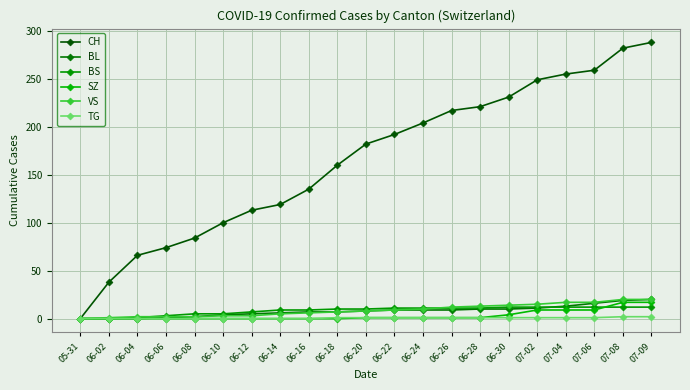

List the series in order of their peak value, highest first.

CH, BL, VS, SZ, BS, TG